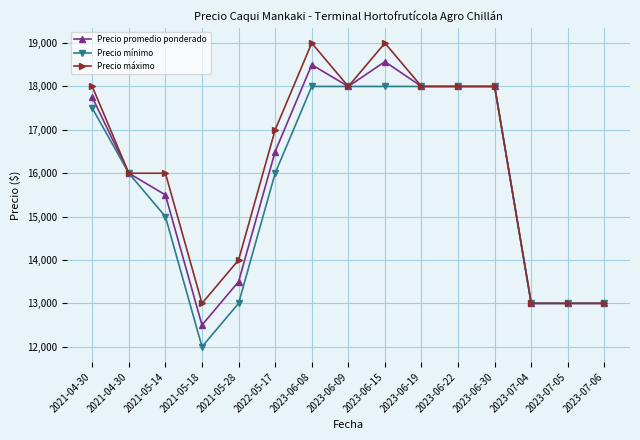

Reading right to left, transcribe all the data shown in this chart.

Precio promedio ponderado: 13000	13000	13000	18000	18000	18000	18571	18000	18500	16500	13500	12500	15500	16000	17750
Precio mínimo: 13000	13000	13000	18000	18000	18000	18000	18000	18000	16000	13000	12000	15000	16000	17500
Precio máximo: 13000	13000	13000	18000	18000	18000	19000	18000	19000	17000	14000	13000	16000	16000	18000